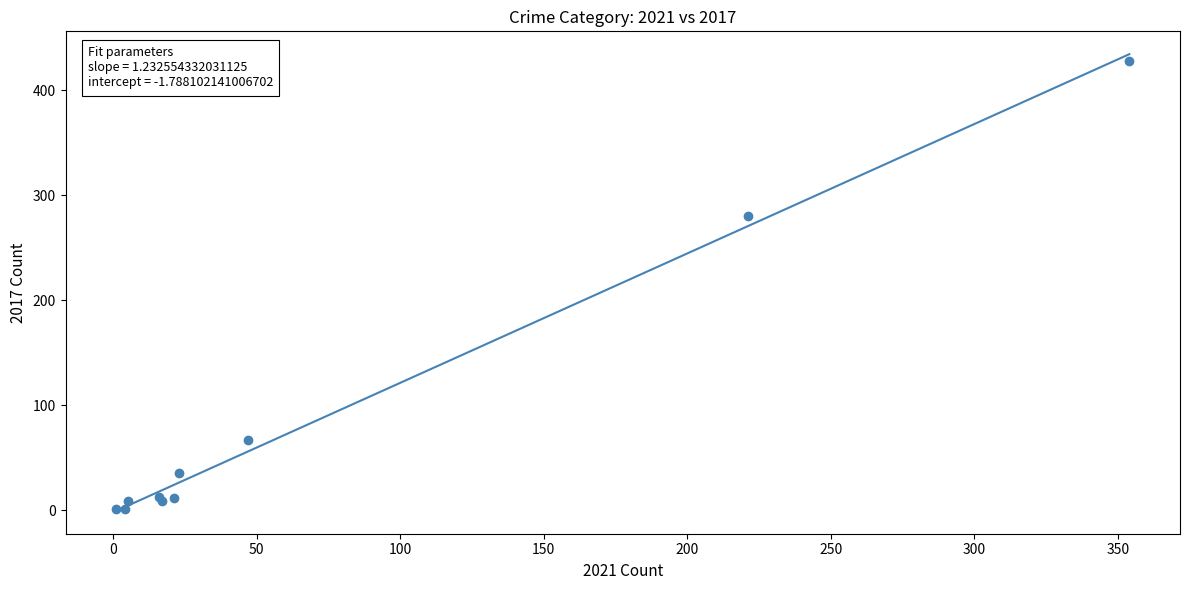

What Y value in the scatter plot is closest to 214?

280